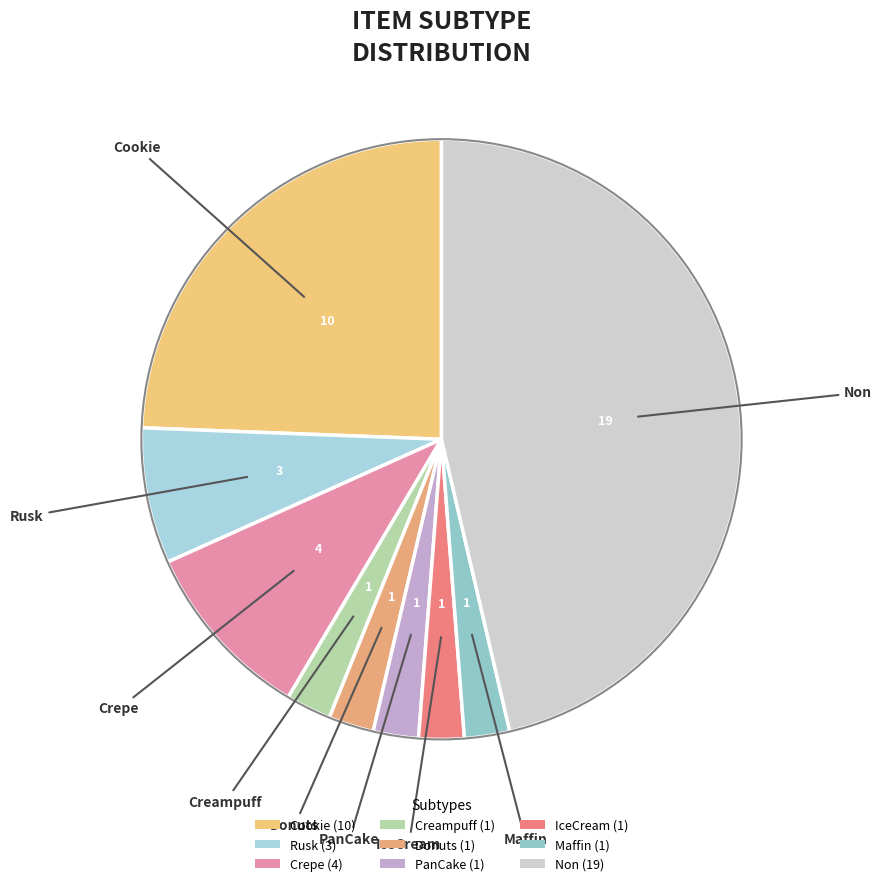

Do Rusk and Maffin together represent more than half of the pie?

No